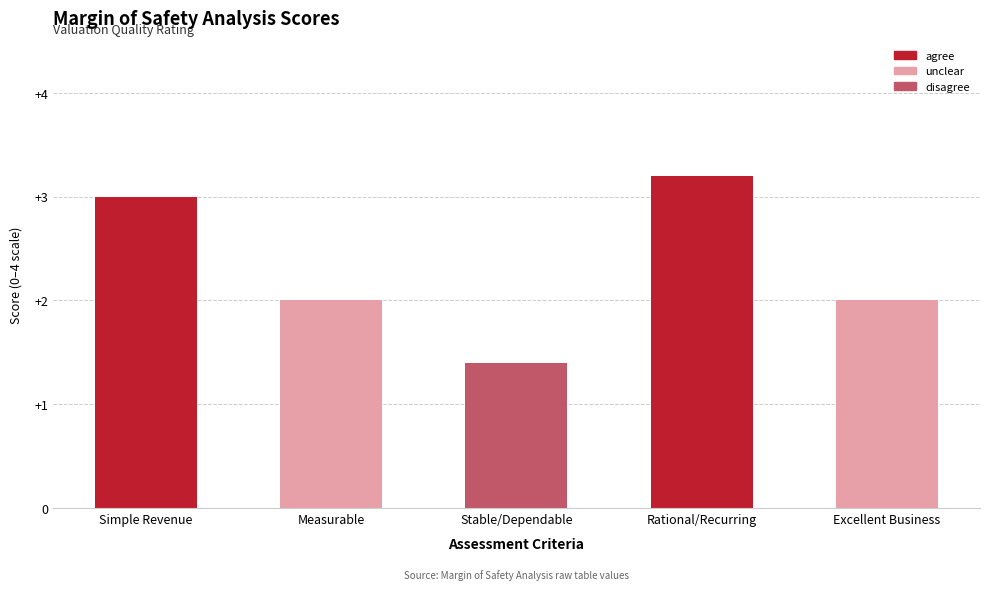

What is the approximate value at Simple Revenue?

3.0